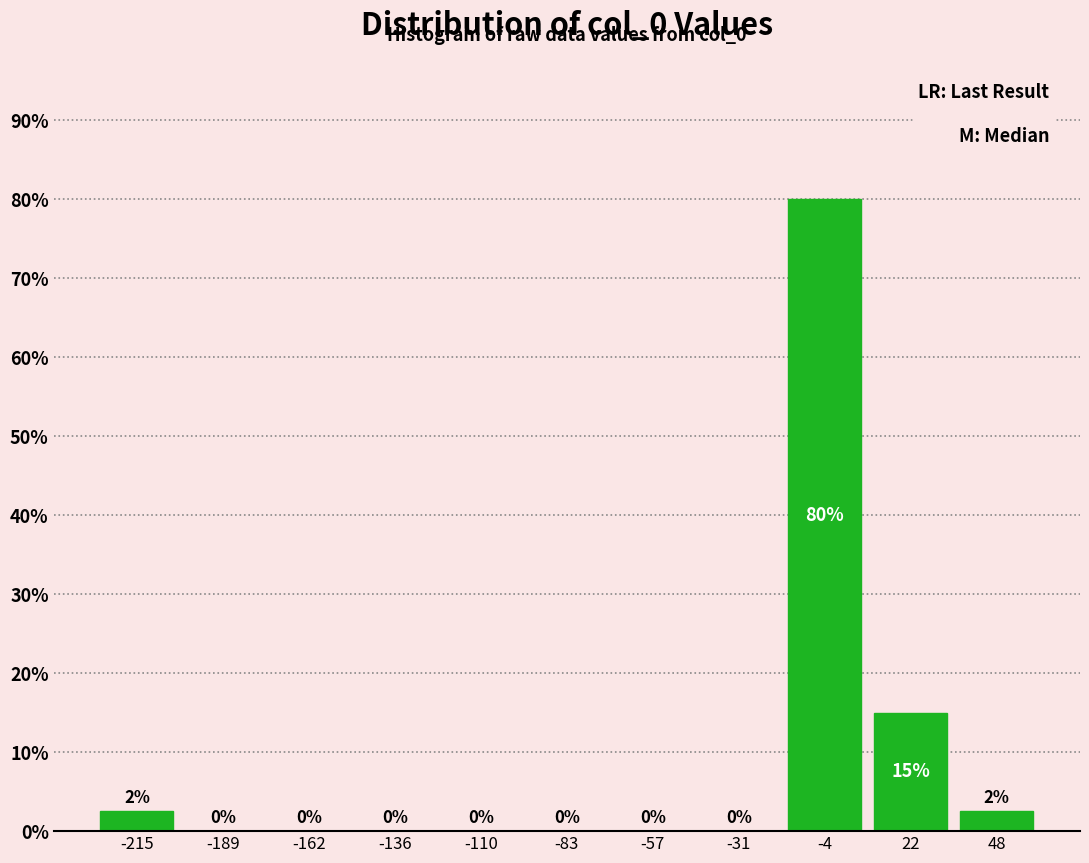

Which range on the x-axis has the tallest bar?

-20 to 10